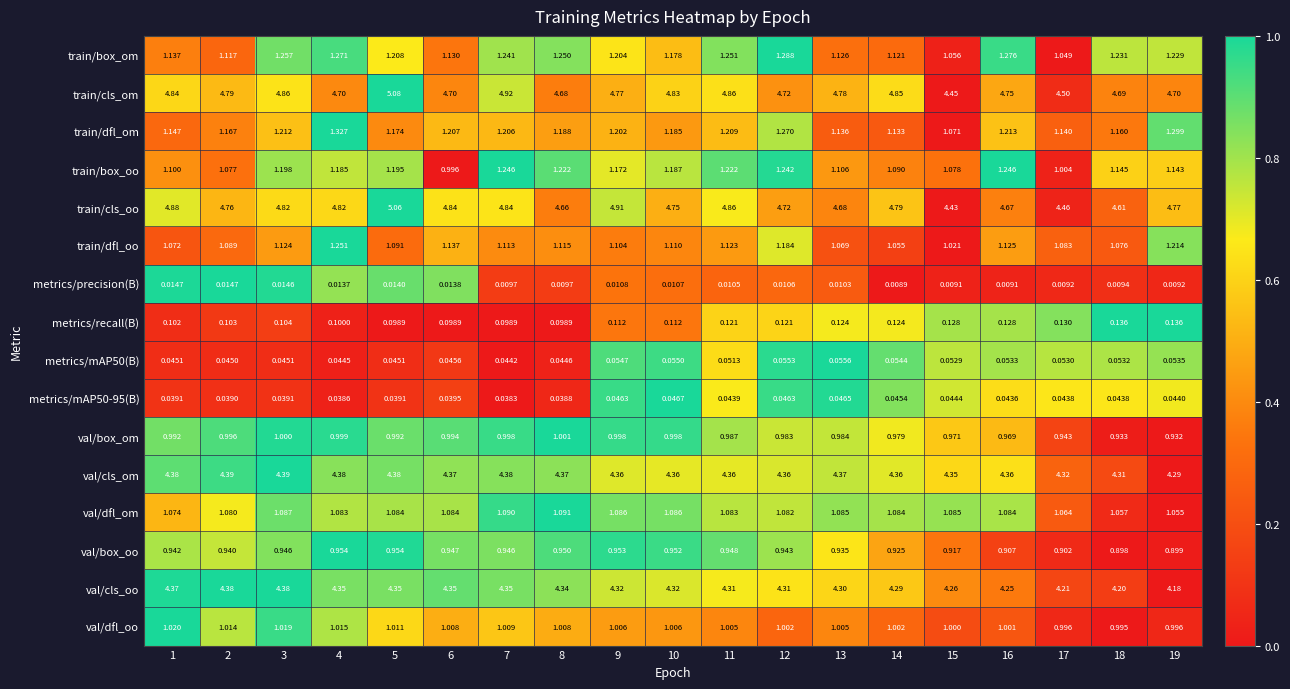

Is the value of val/box_om at 17 greater than the value of train/box_oo at 5?

No